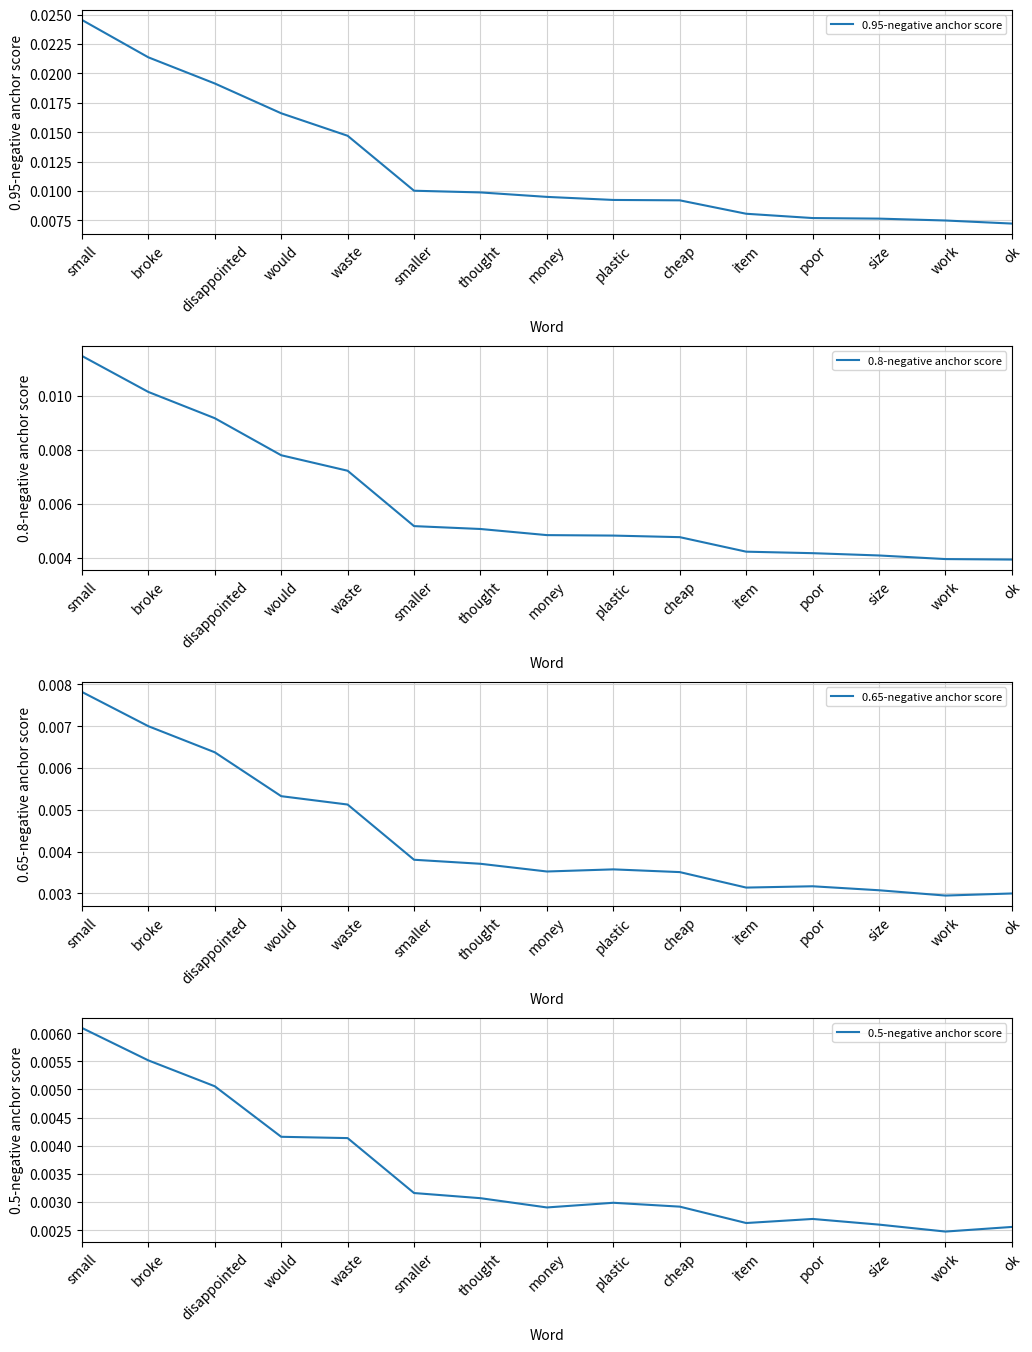

The 0.65-negative anchor score series shows 0.0 at ok. True or false?

True